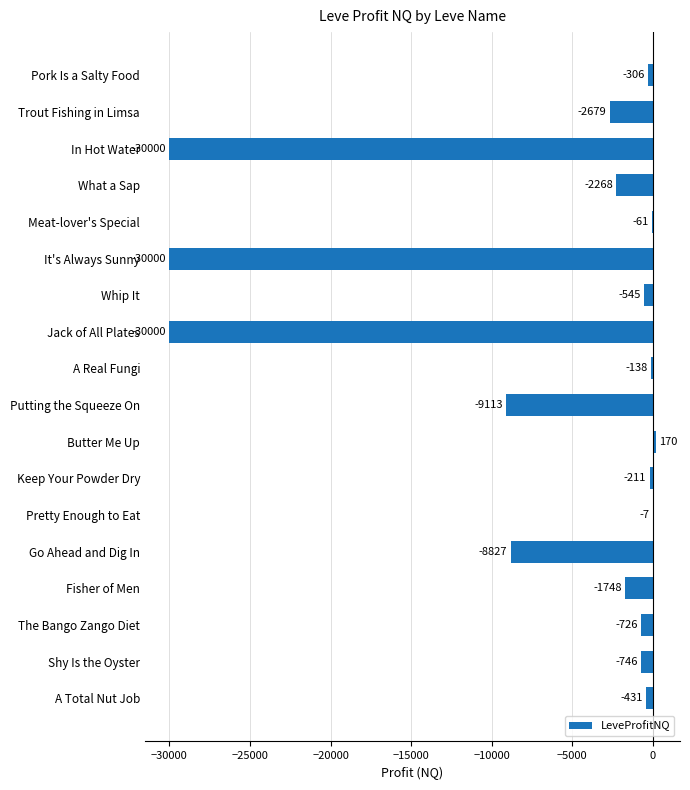

Count the number of categories in the chart.

18